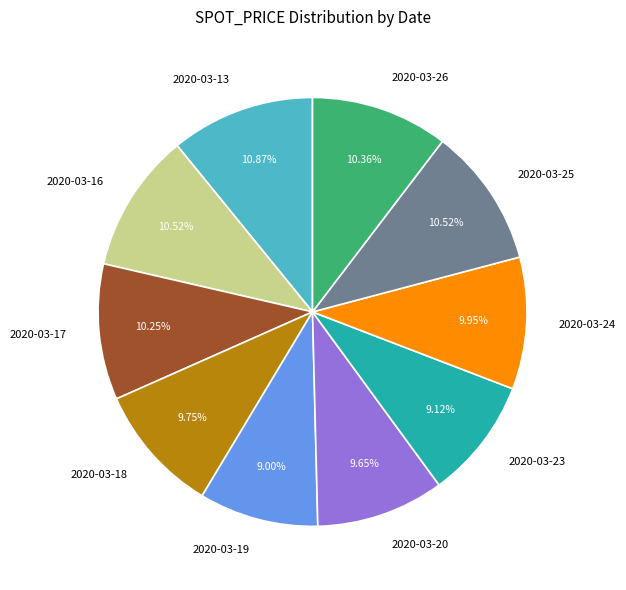

Is it true that 2020-03-19 is 9% of the pie?

True